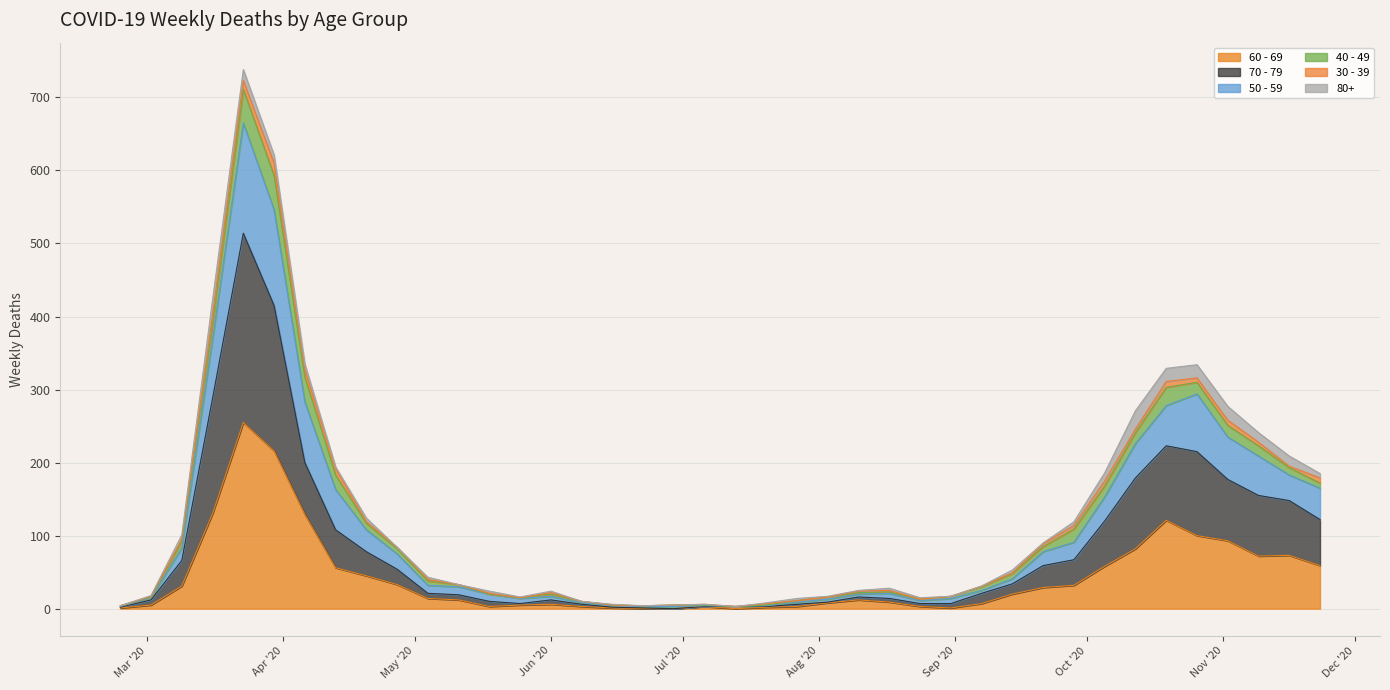

How many lines are shown in the chart?

6